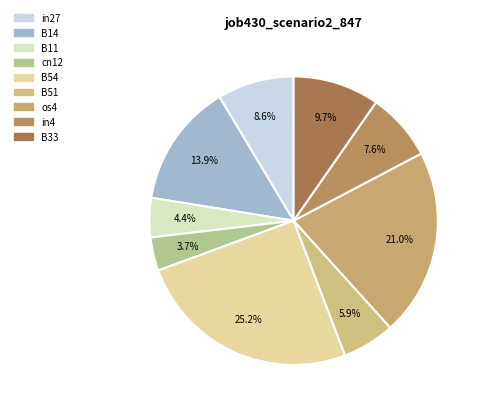

What percentage do B14 and in4 together represent?

21.5%